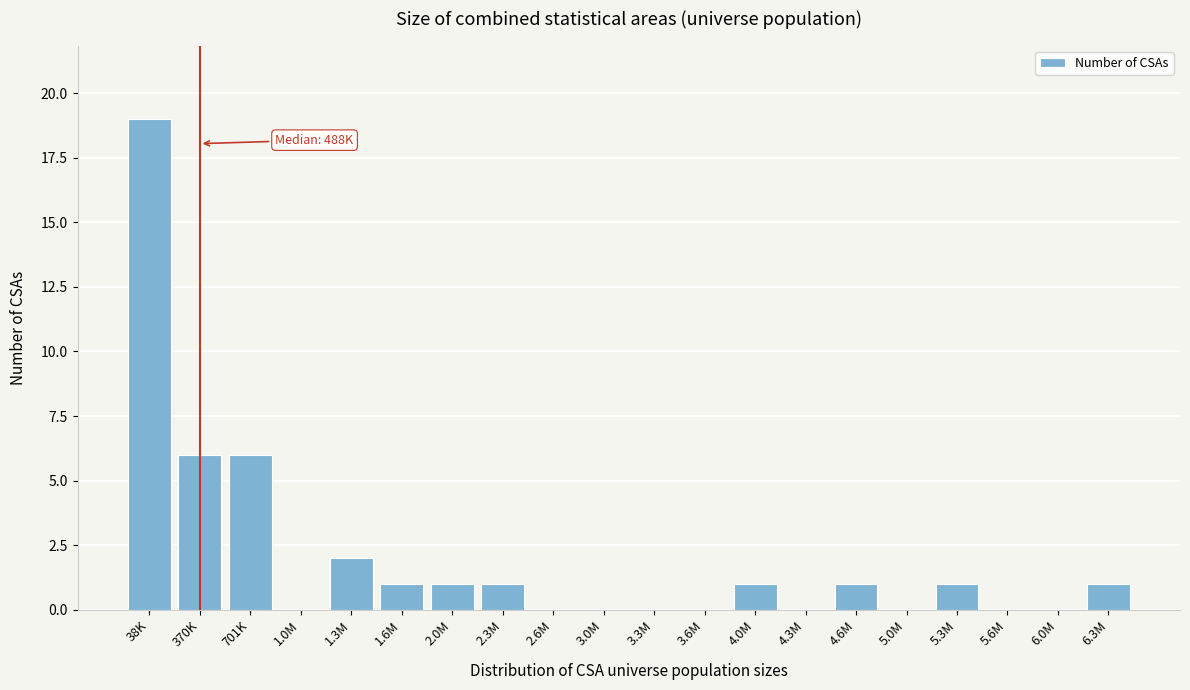

Reading left to right, transcribe all the data shown in this chart.

38K=19	370K=6	701K=6	1.0M=0	1.3M=2	1.6M=1	2.0M=1	2.3M=1	2.6M=0	3.0M=0	3.3M=0	3.6M=0	4.0M=1	4.3M=0	4.6M=1	5.0M=0	5.3M=1	5.6M=0	6.0M=0	6.3M=1